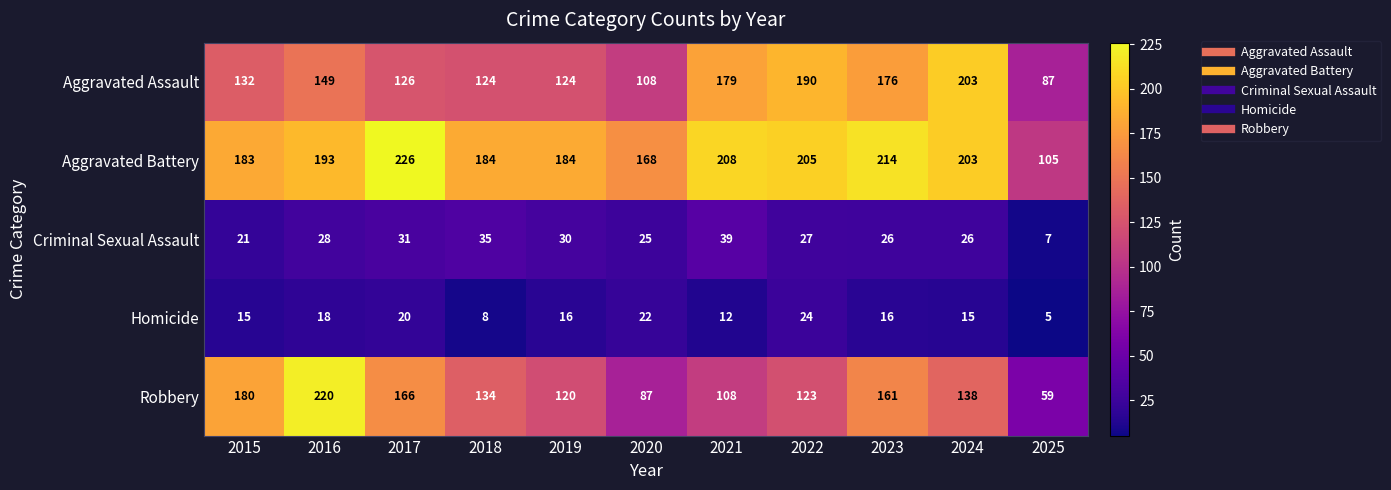

Read the Robbery value at 2024, to the nearest 10.

140